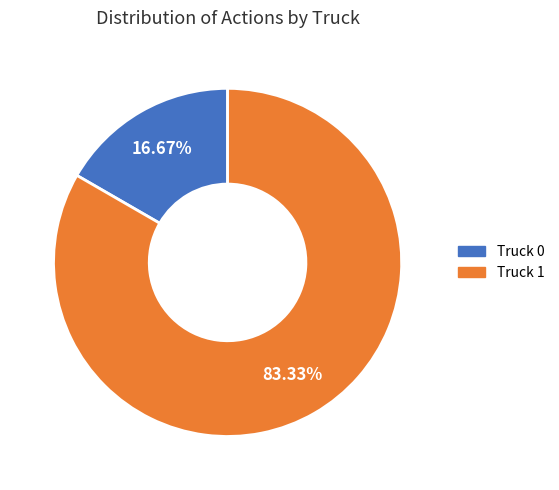

Which slice is the largest?

Truck 1